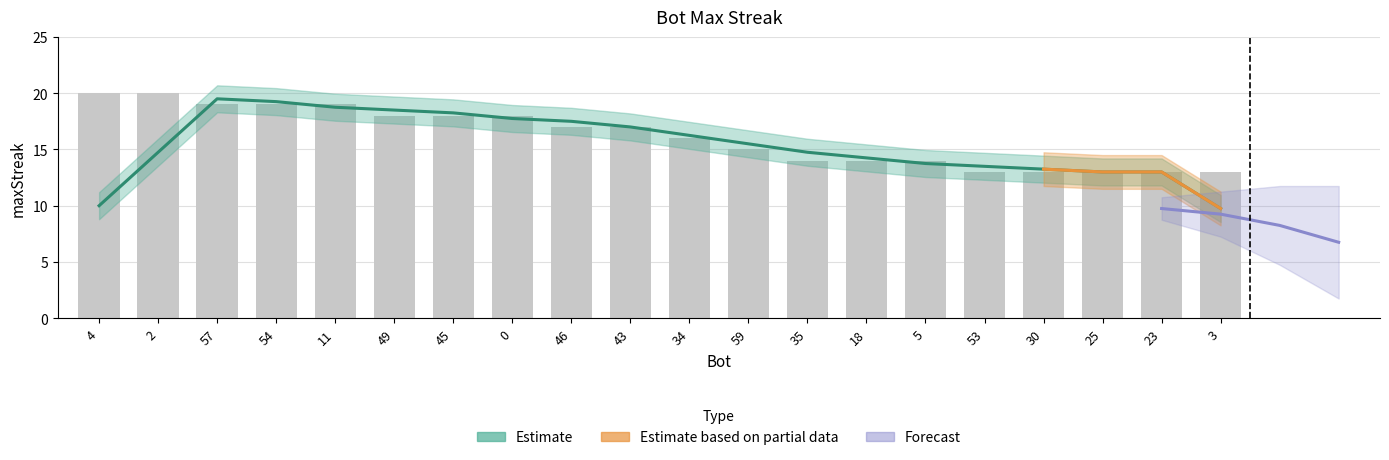

At which label does the data first exceed 17?

4